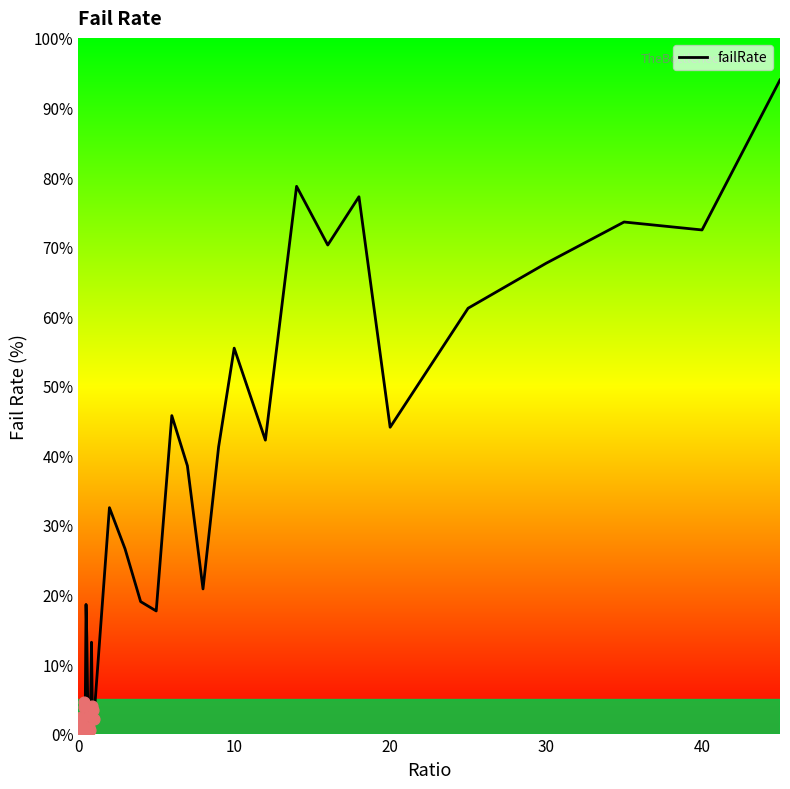

What is the greatest value displayed?

94.0